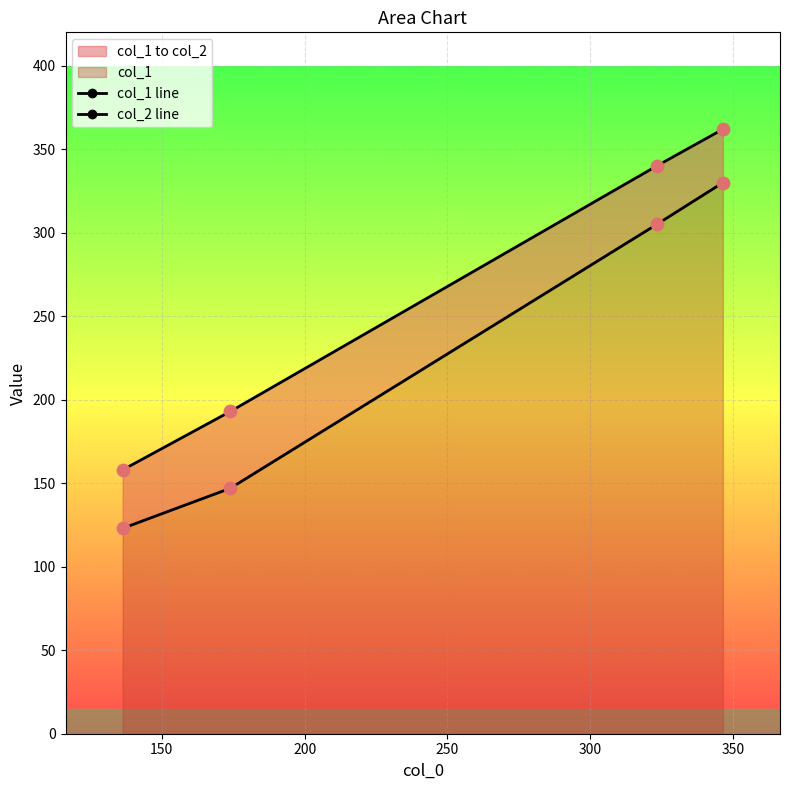

Which series has the largest total across all categories?

col_2 line